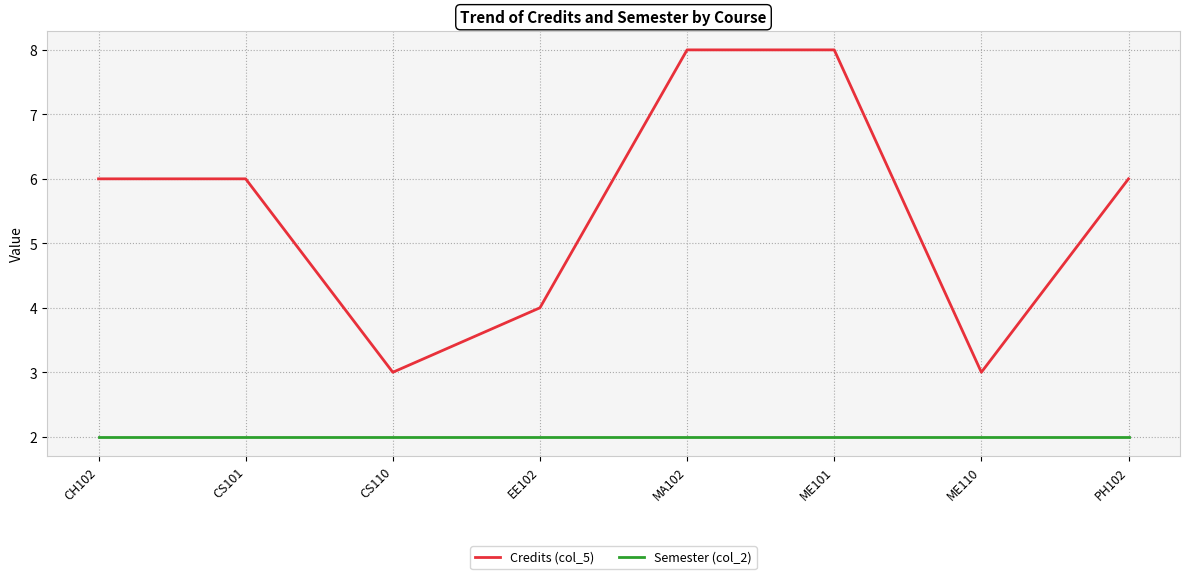

At how many categories does at least one series exceed 2?

8